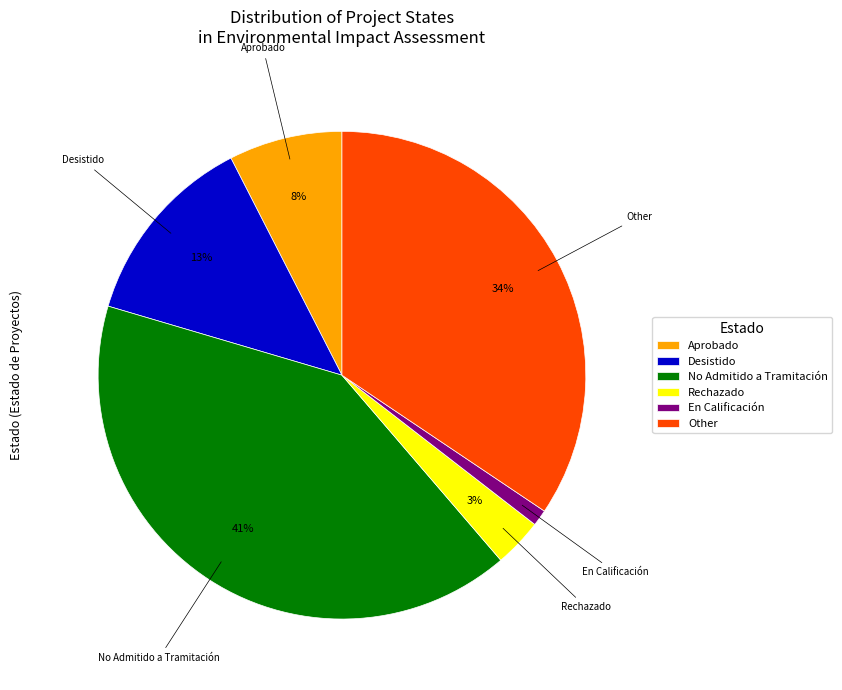

To the nearest percent, what portion does Aprobado represent?

8%